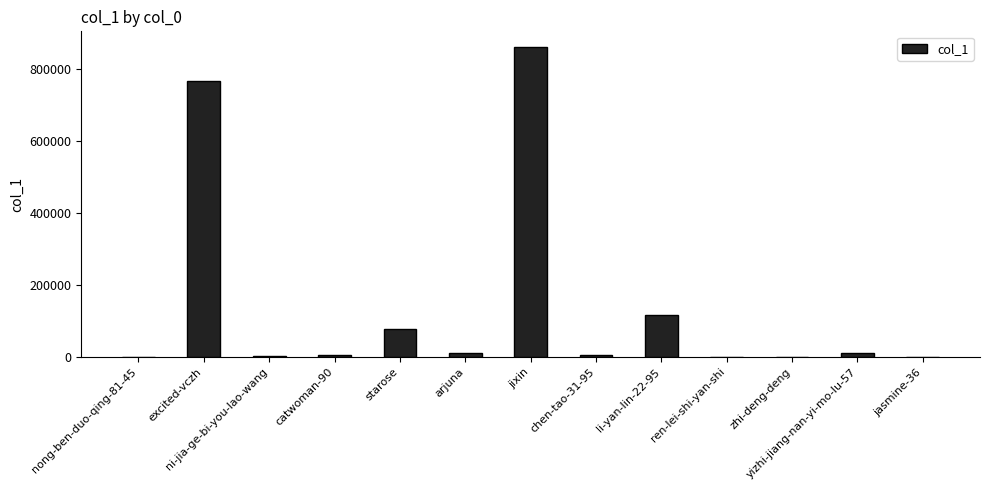

What is the average value?

142975